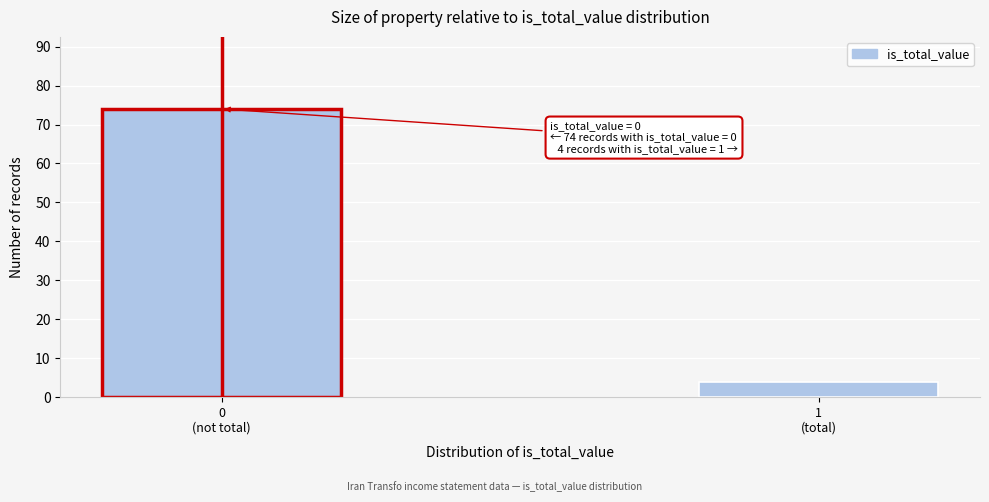

Reading right to left, what are all the values shown in this chart?

4	74